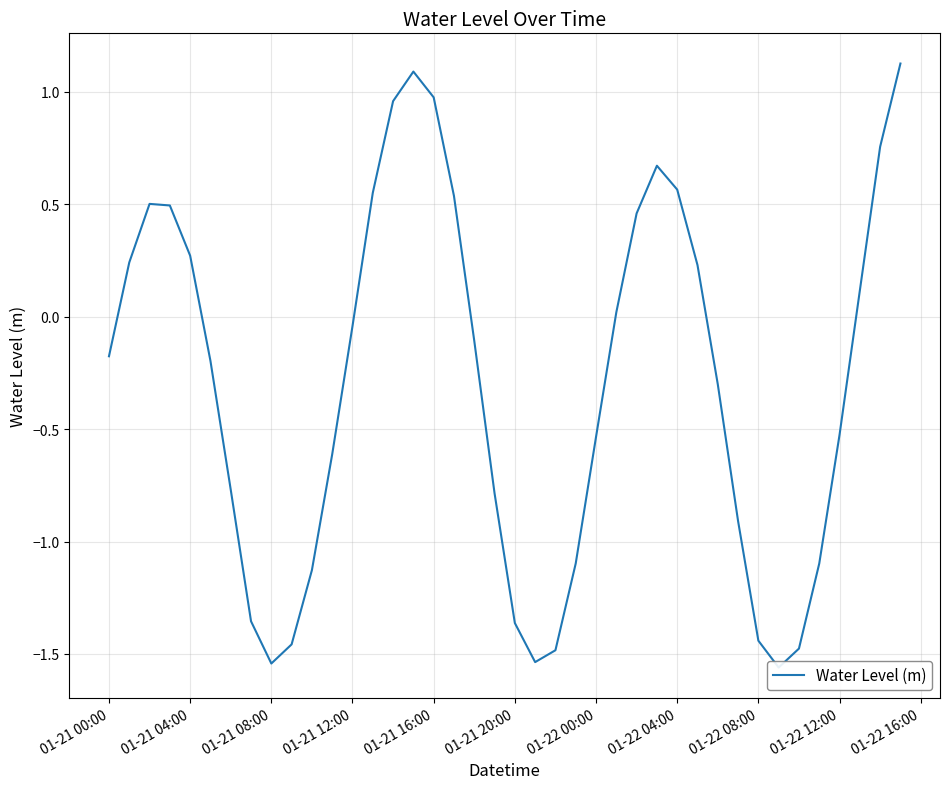

How many data points does each series have?

40